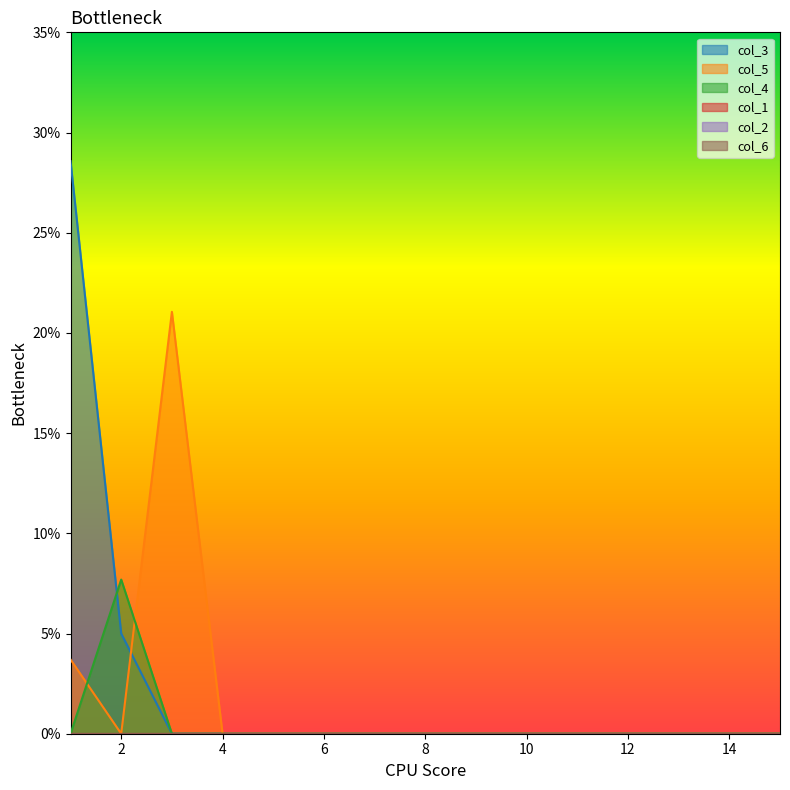

How many col_3 values are between 0 and 1?

15